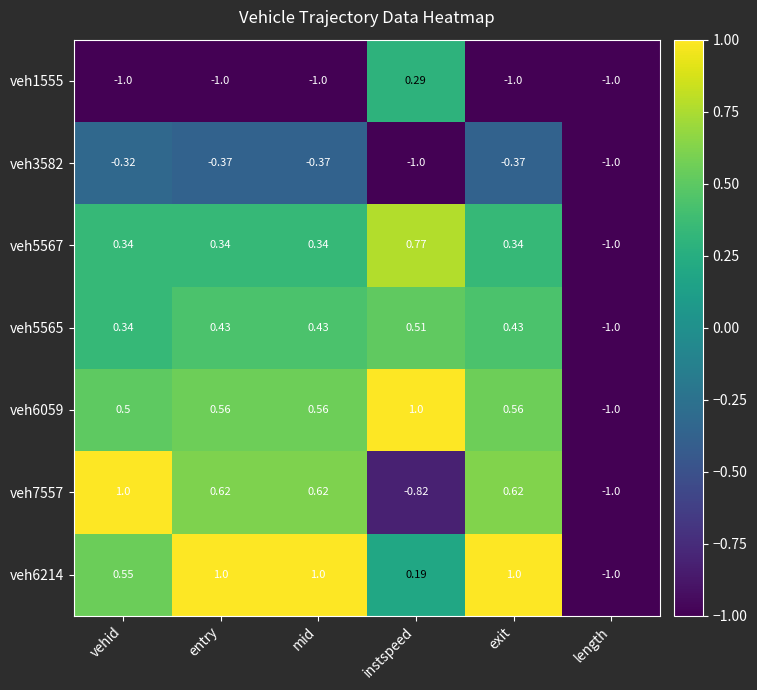

At which label does veh5565 reach its peak?

instspeed